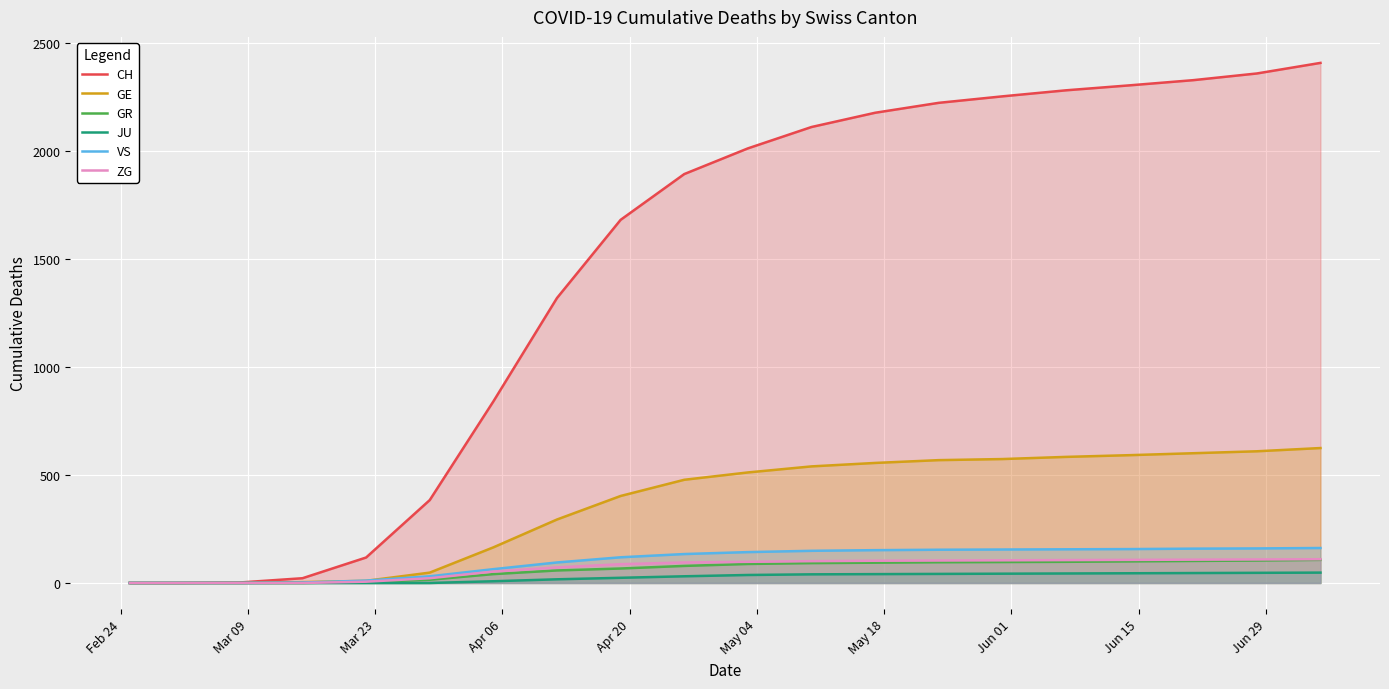

What is the greatest value displayed?

2409